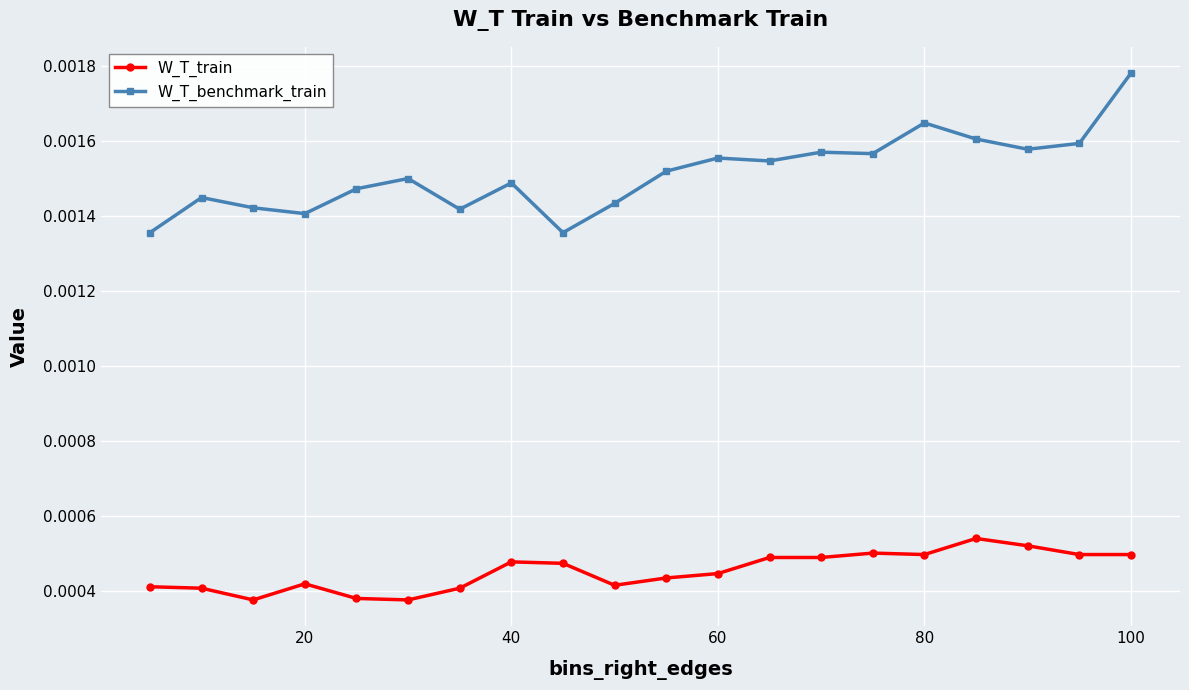

What are all the series names shown in the legend?

W_T_train, W_T_benchmark_train